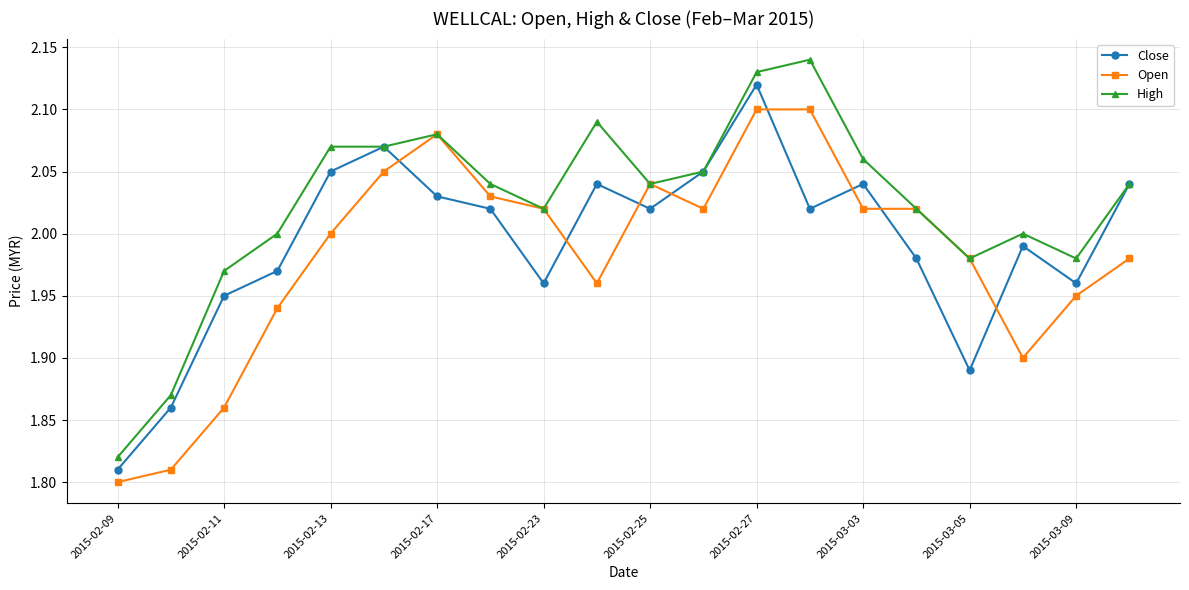

Rank the series by their maximum value, from lowest to highest.

Open, Close, High